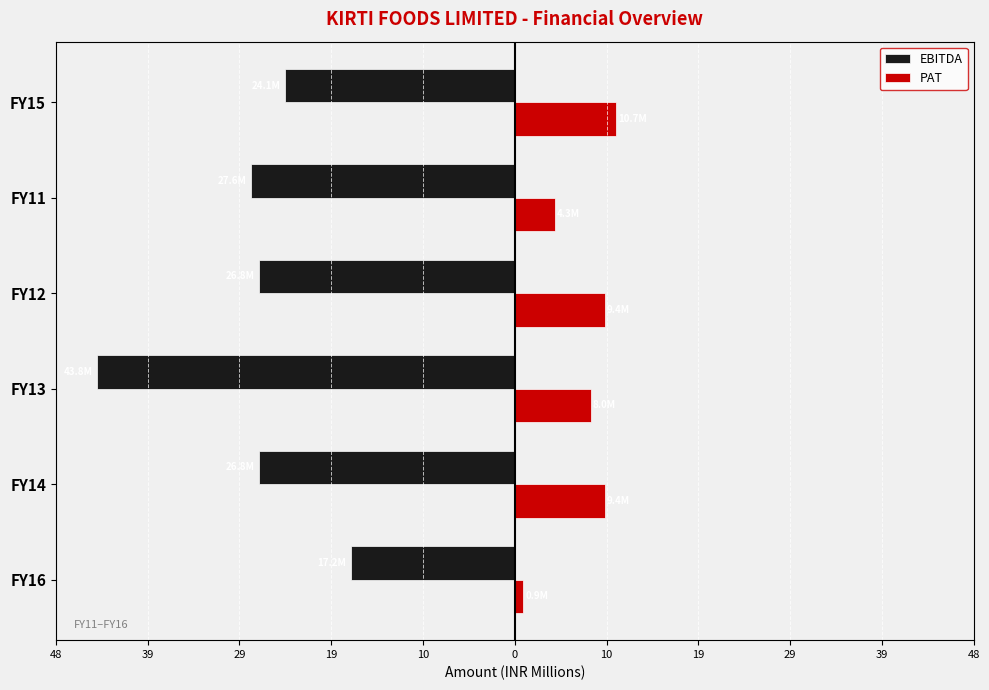

What are all the series names shown in the legend?

EBITDA, PAT